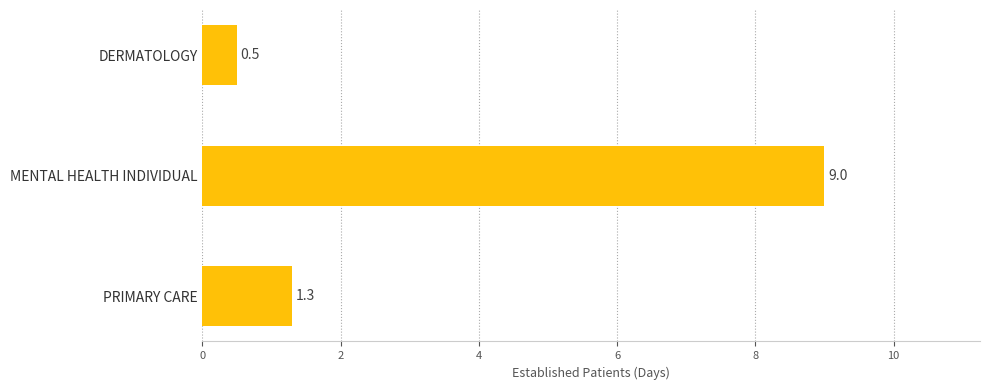

Rank the categories by value from lowest to highest.

DERMATOLOGY, PRIMARY CARE, MENTAL HEALTH INDIVIDUAL